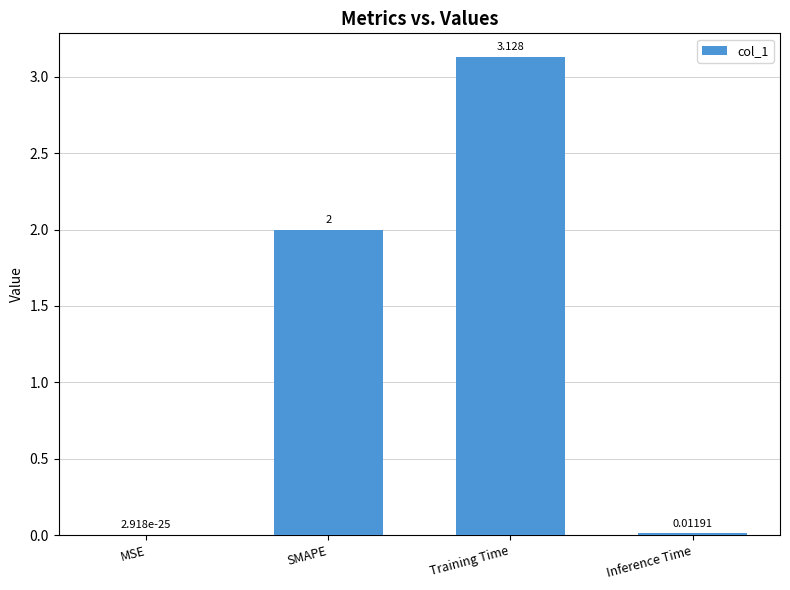

Between SMAPE and Inference Time, which is larger?

SMAPE